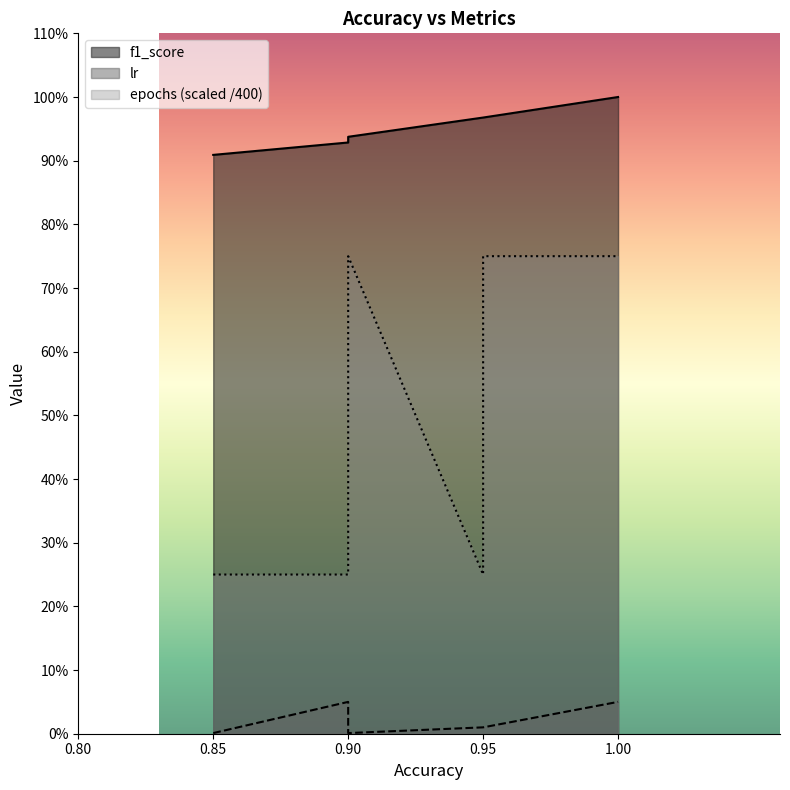

Does the chart display data point markers on the line(s)?

No